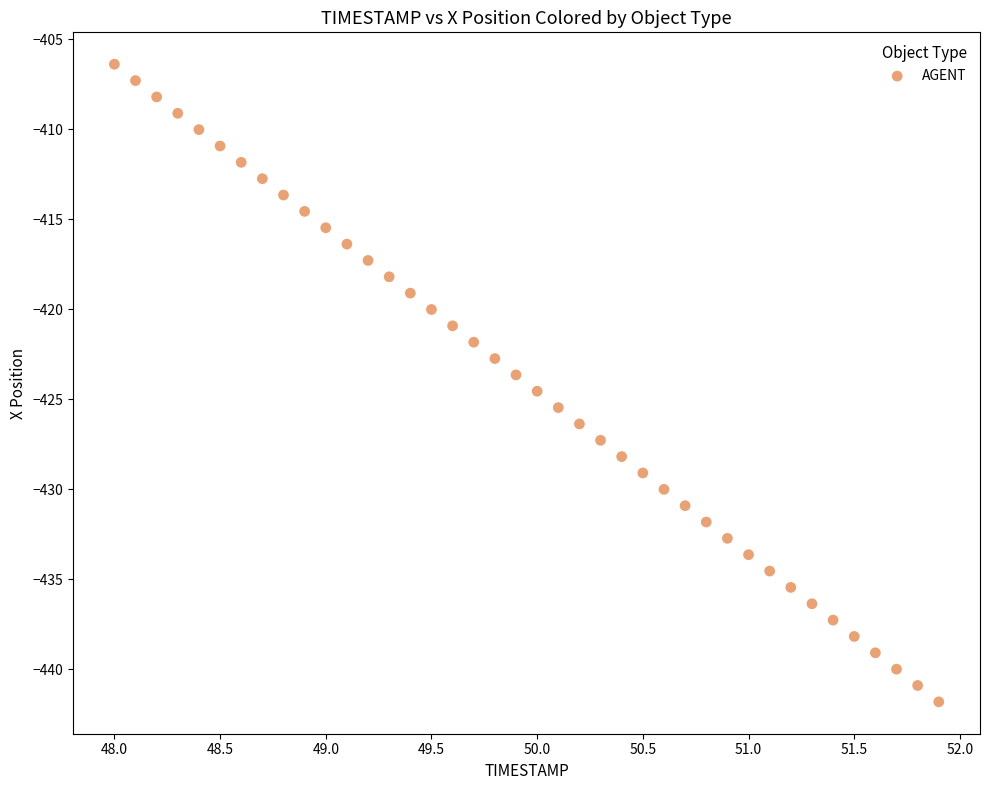

What is the range of Y values (max minus min)?

35.4